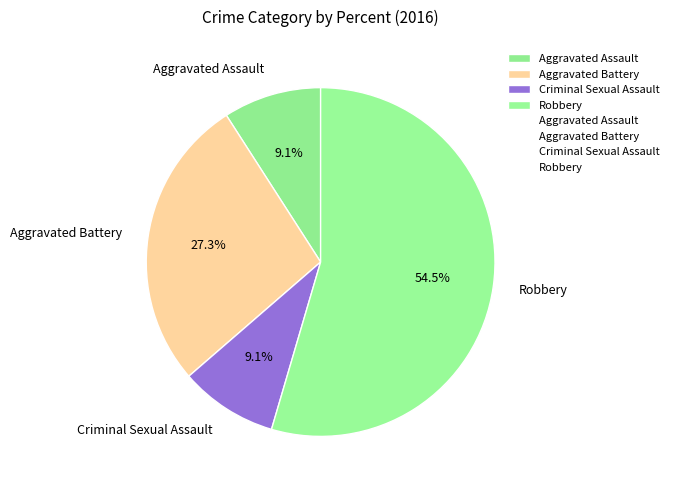

Does Aggravated Battery represent more than half of the total?

No